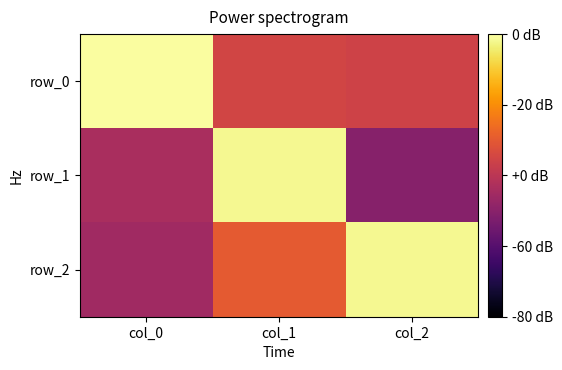

The row_1 series shows 1.0 at col_1. True or false?

True